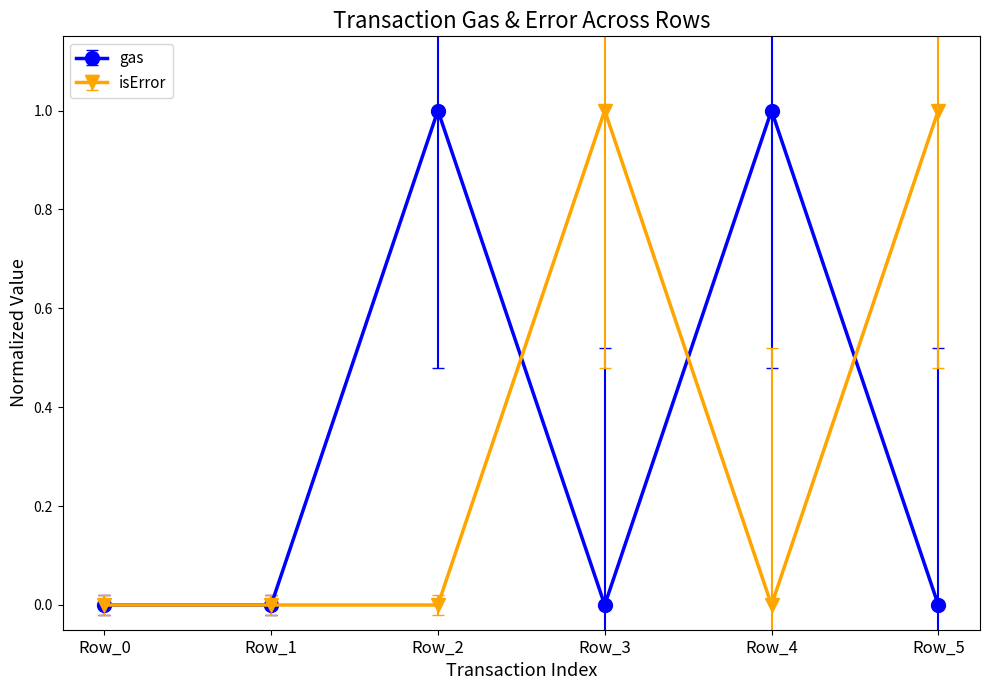

The value of gas at Row_3 is -1. True or false?

False